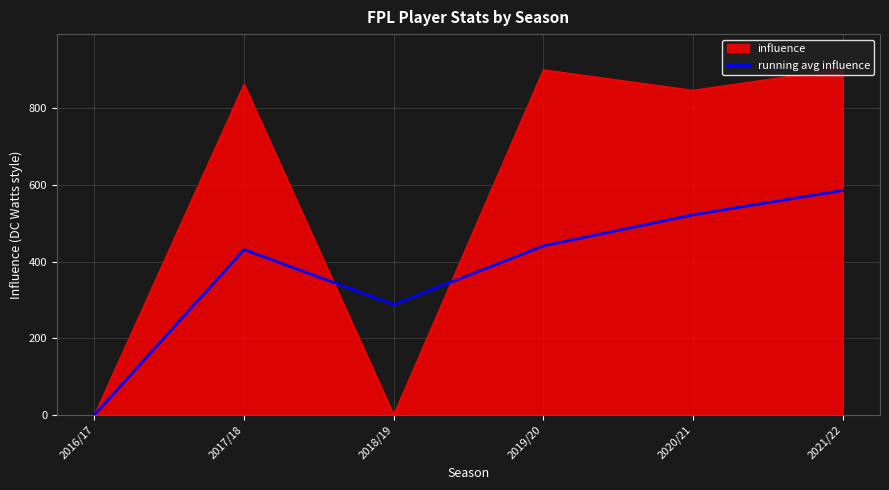

Is the value of influence at 2021/22 greater than the value of running avg influence at 2018/19?

Yes